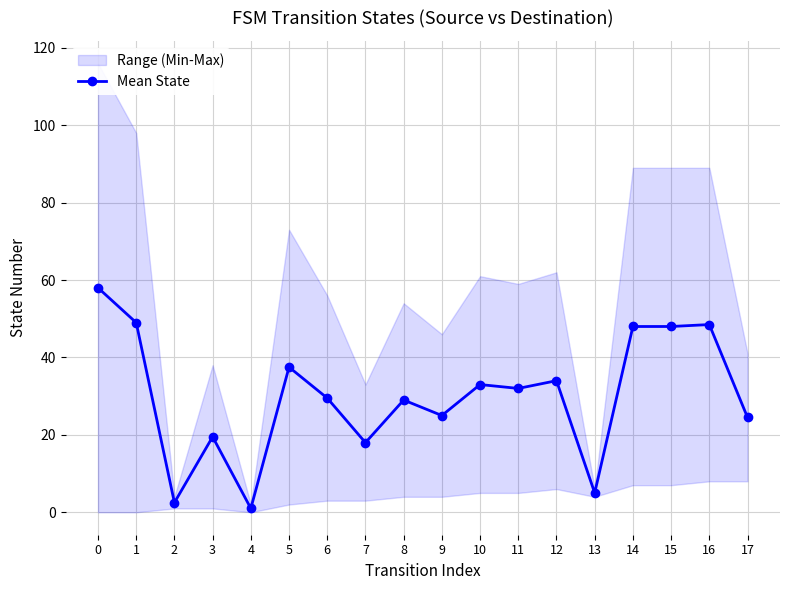

Is it true that the value at 17 is 43.1?

False